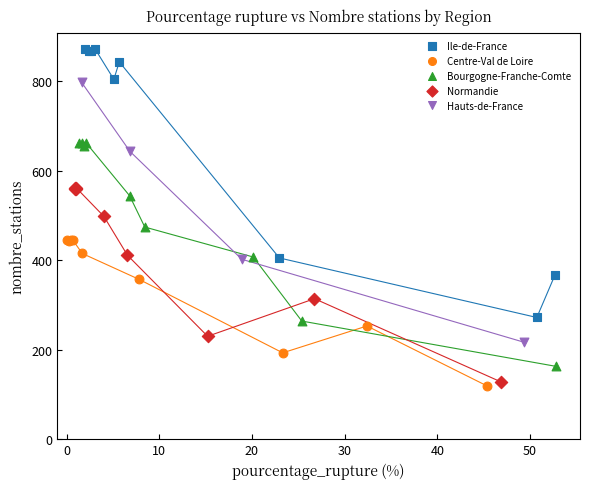

What are all the series names shown in the legend?

Ile-de-France, Centre-Val de Loire, Bourgogne-Franche-Comte, Normandie, Hauts-de-France